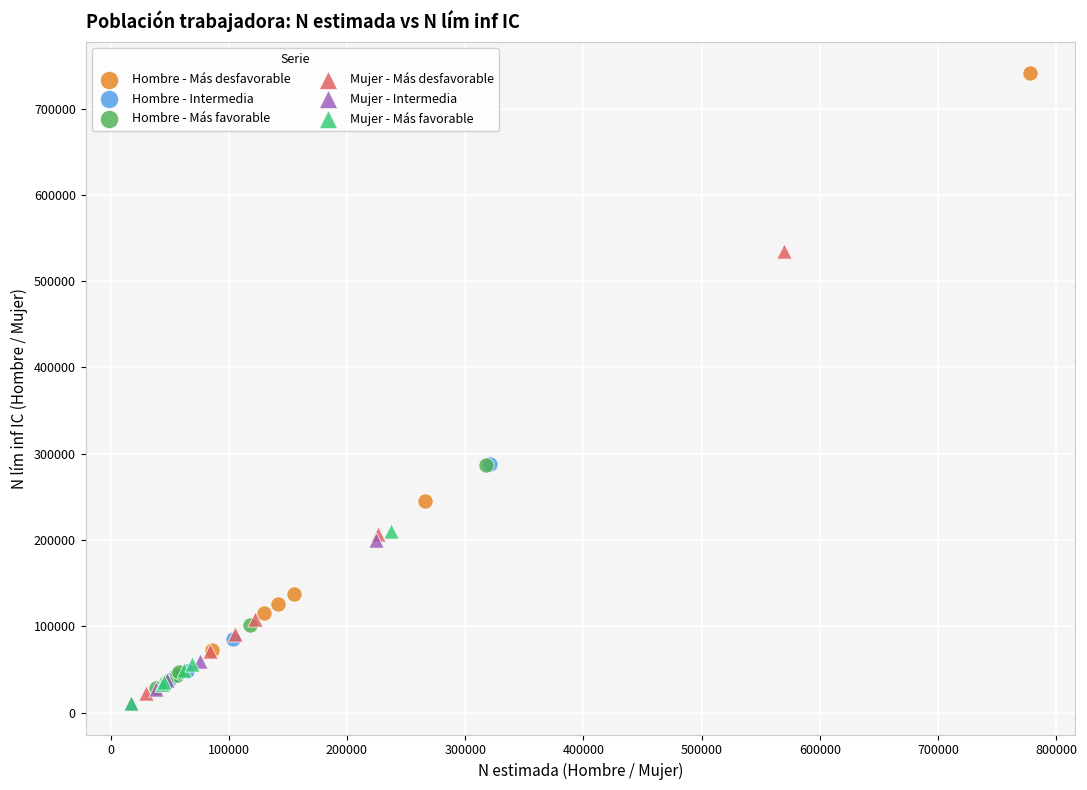

Which series reaches the maximum Y coordinate?

Hombre - Más desfavorable